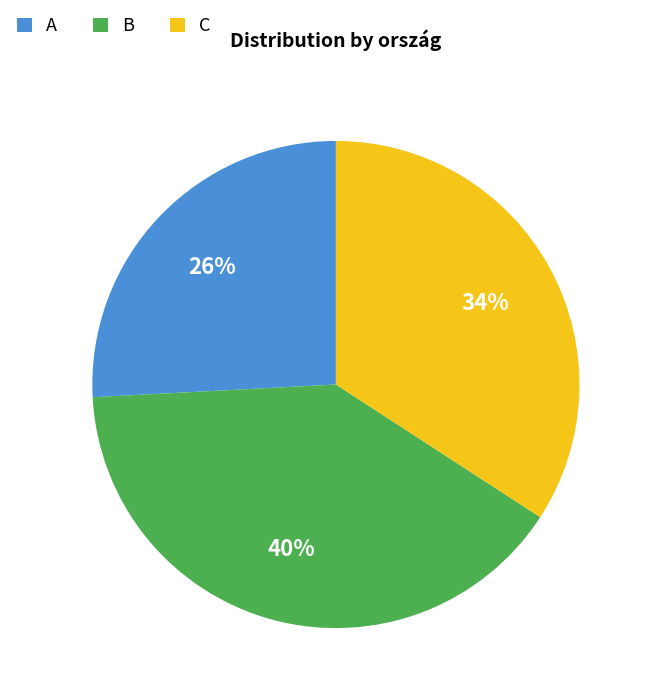

Rank the categories by value from highest to lowest.

B, C, A